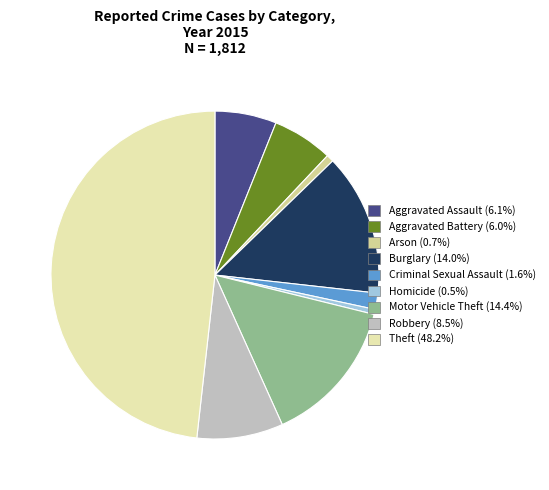

True or false: Homicide accounts for 0% of the total.

True